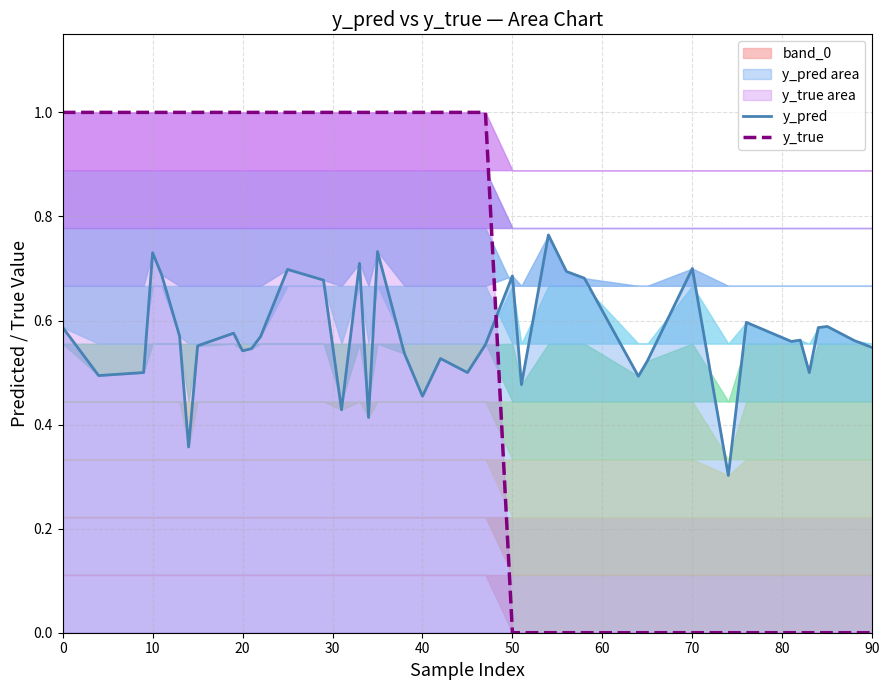

What are all the series names shown in the legend?

y_pred, y_true